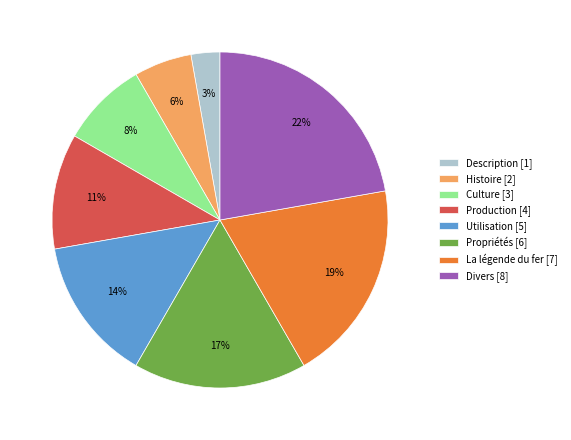

To the nearest percent, what percentage of the pie is Culture?

8%